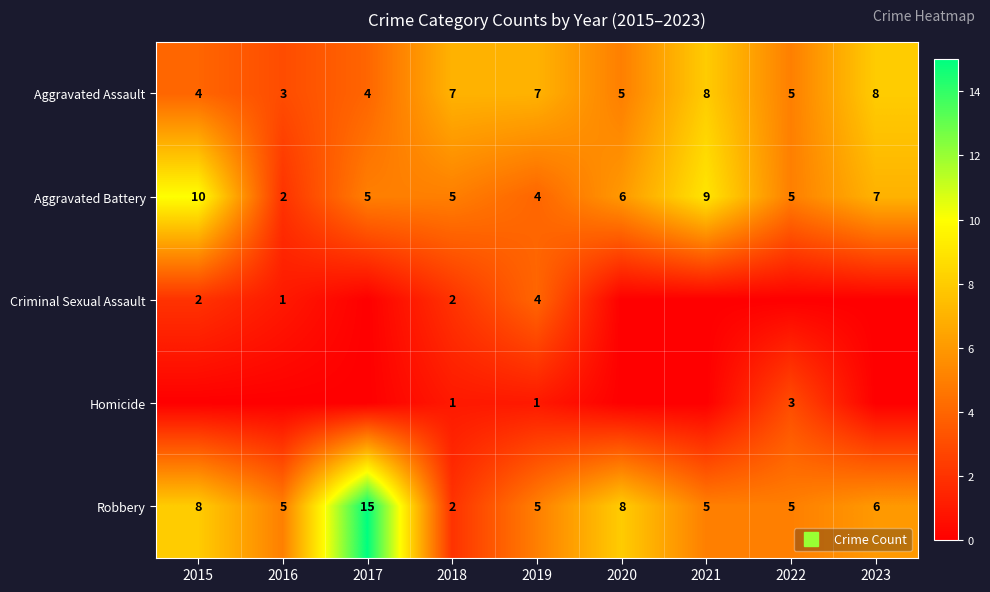

How many distinct data groups are displayed?

5